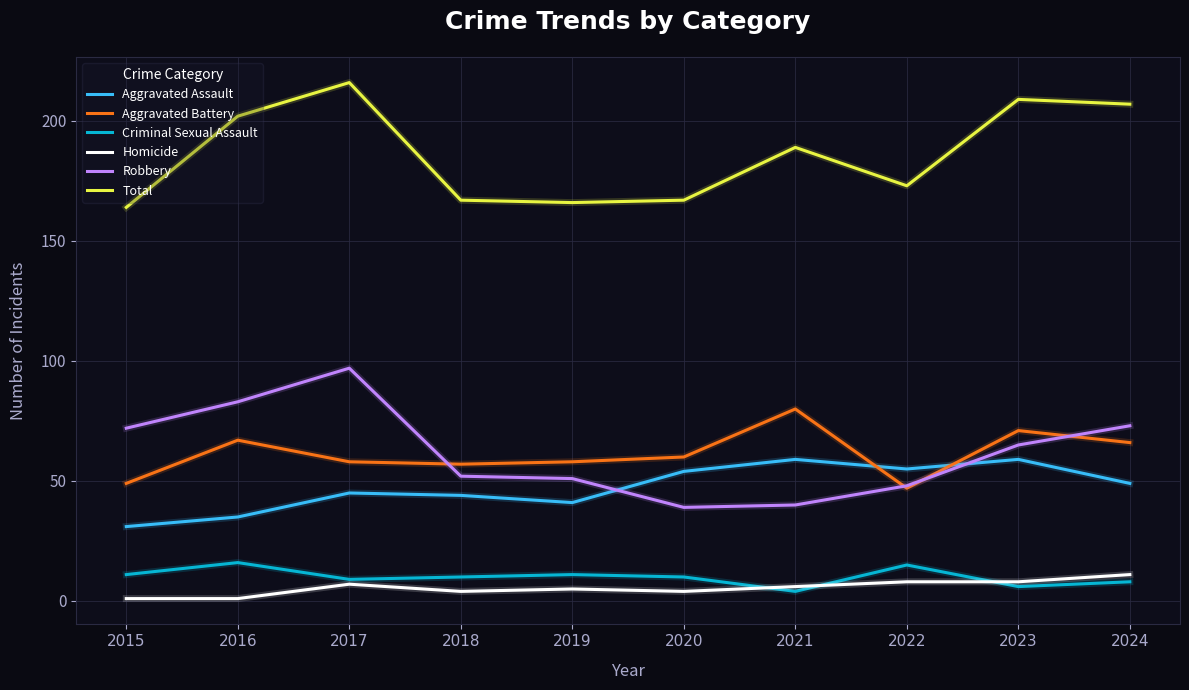

How many lines are shown in the chart?

6